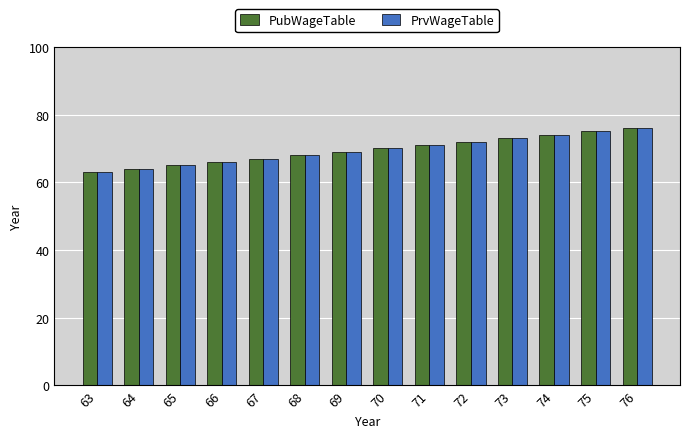

What is the minimum value for PubWageTable?

63